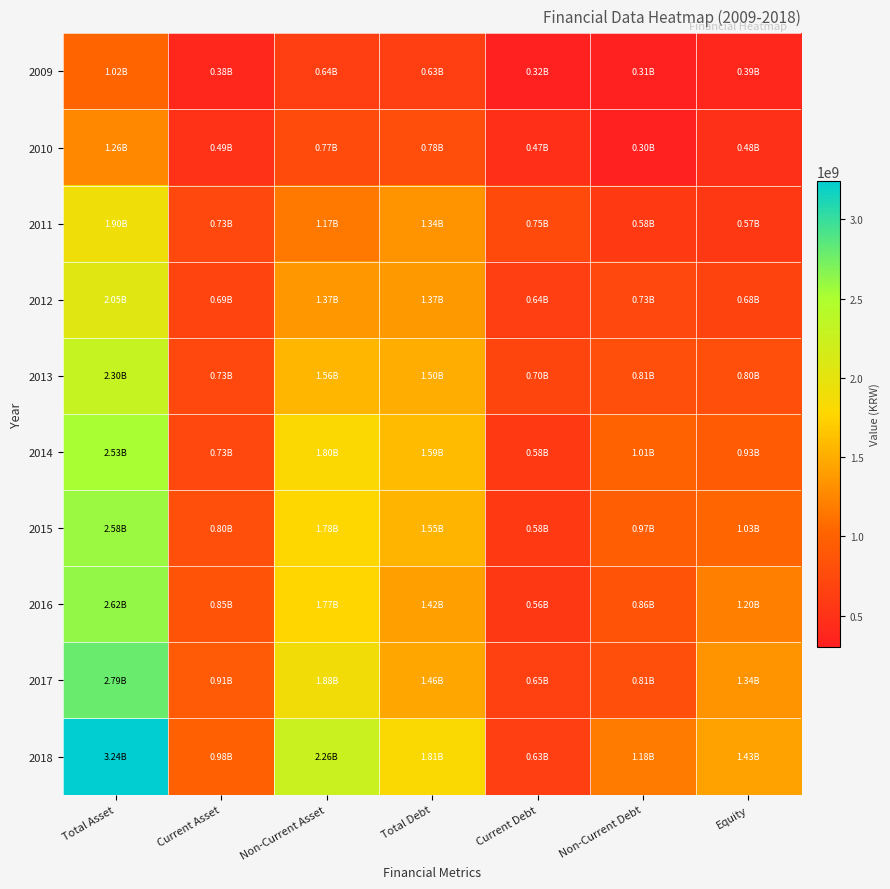

How many data points does each series have?

7